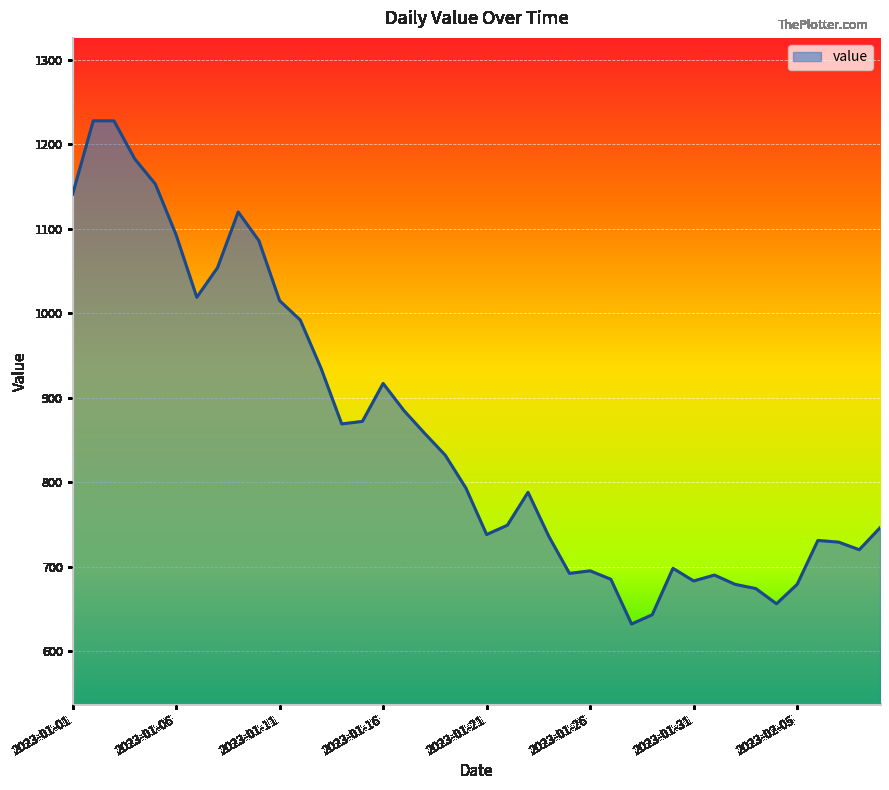

What is the minimum value shown in the chart?

632